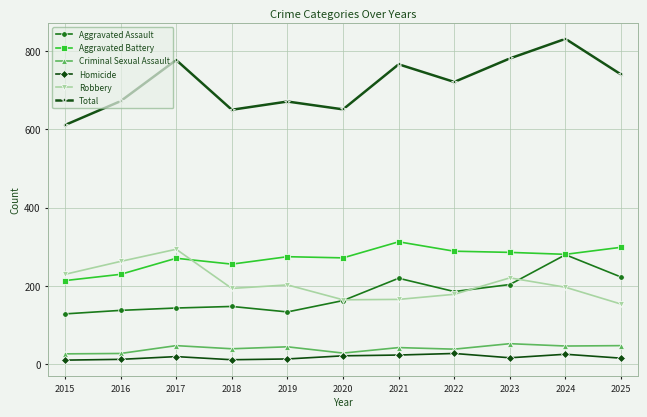

Does the chart display data point markers on the line(s)?

Yes